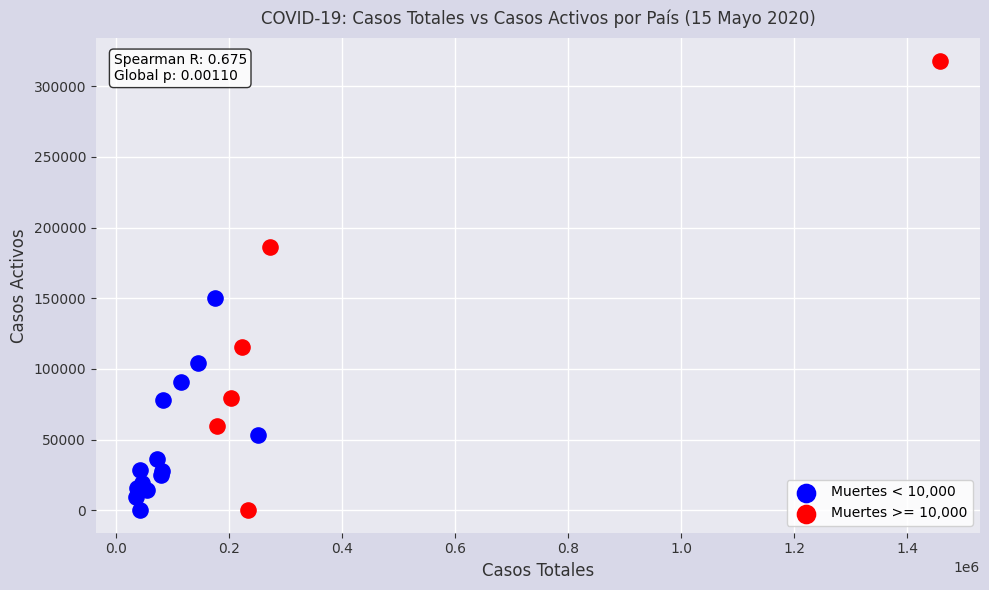

Which series has the largest Y range (max minus min)?

Muertes >= 10,000